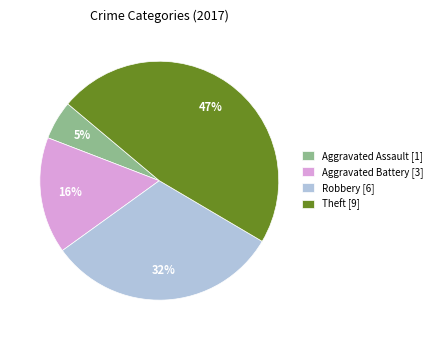

How many slices are in this pie chart?

4